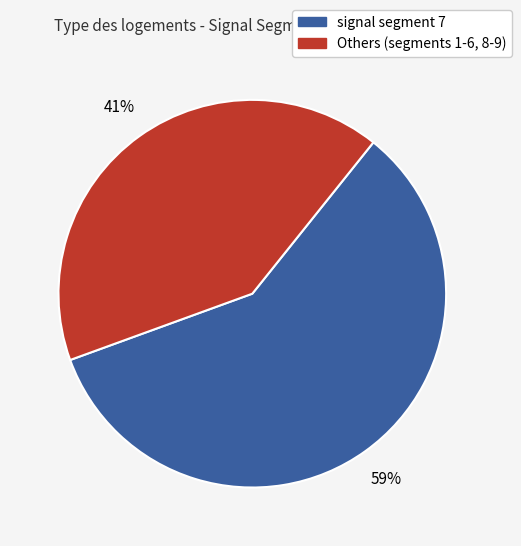

Is there a majority slice in this chart?

Yes